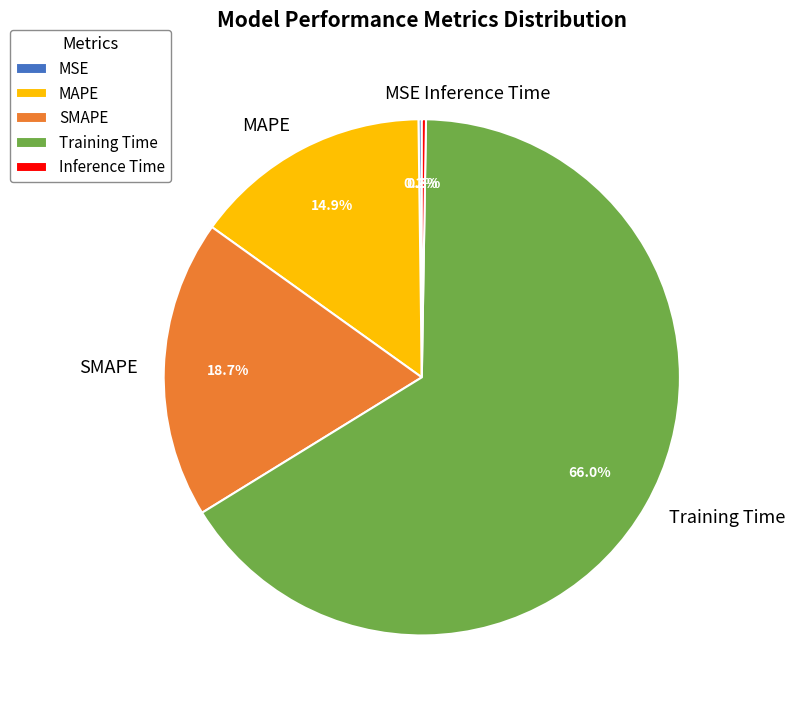

Is there a majority slice in this chart?

Yes